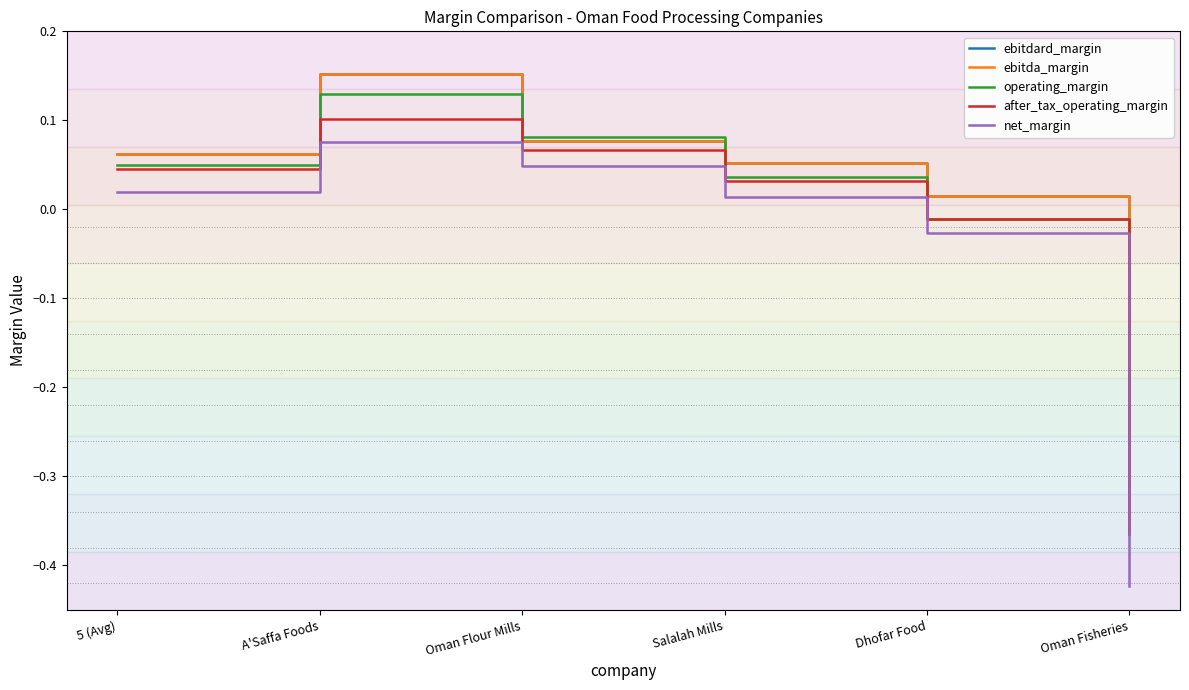

Does the chart have visible grid lines?

No